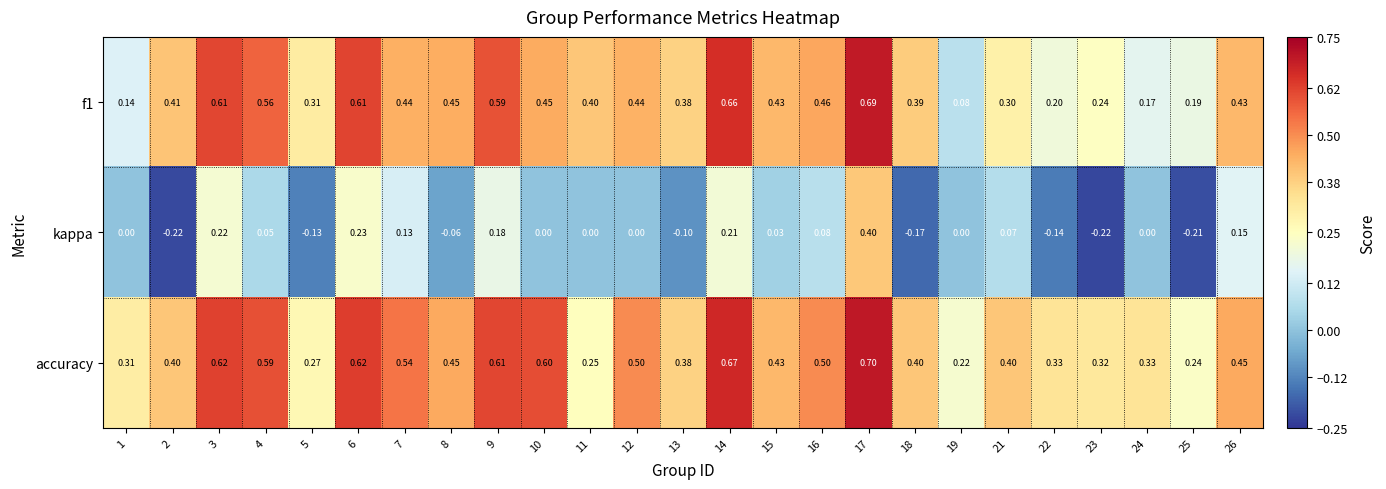

Is the value of f1 at 13 greater than the value of kappa at 21?

Yes